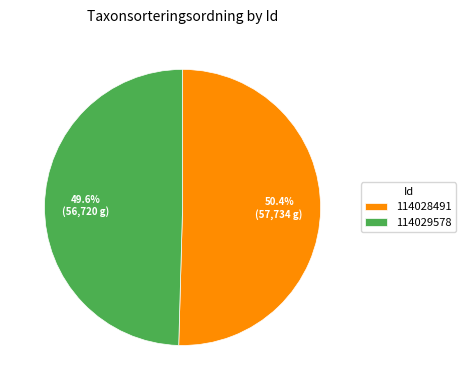

To the nearest percent, what is the difference between the largest and smallest slice percentages?

1%